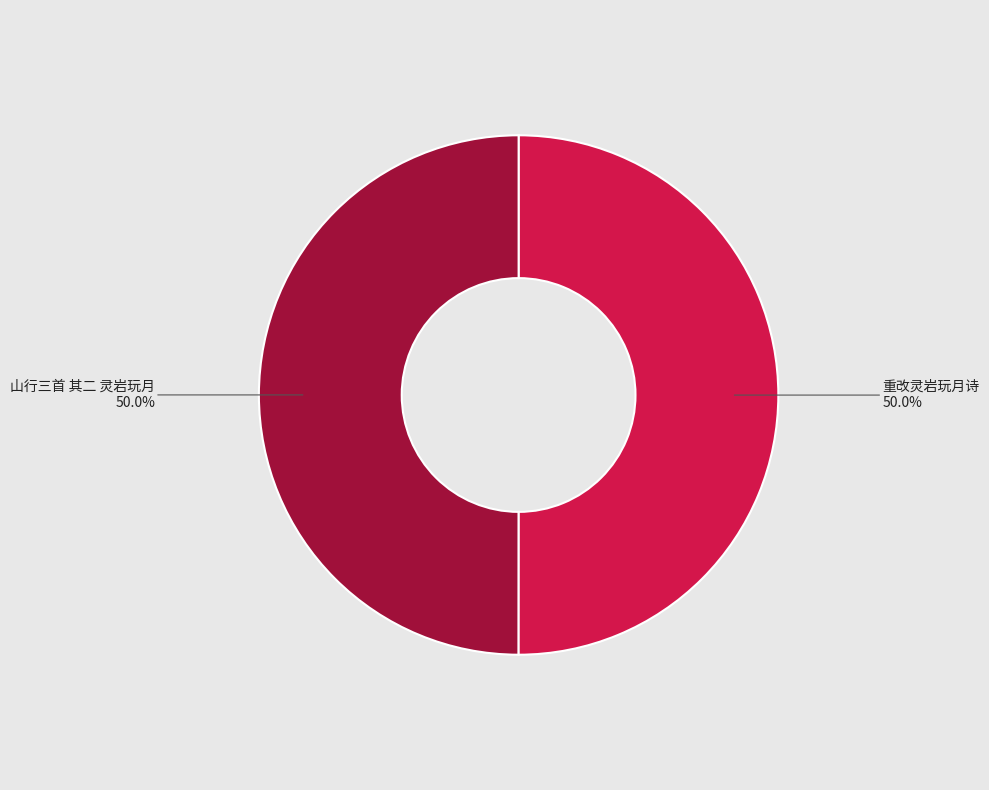

To the nearest percent, what percentage of the pie is 重改灵岩玩月诗?

50%